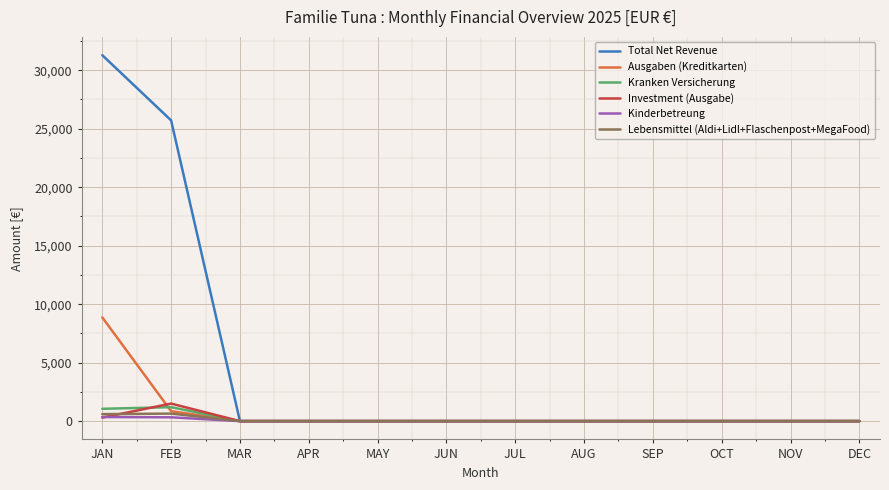

Which series has the widest spread of values?

Total Net Revenue